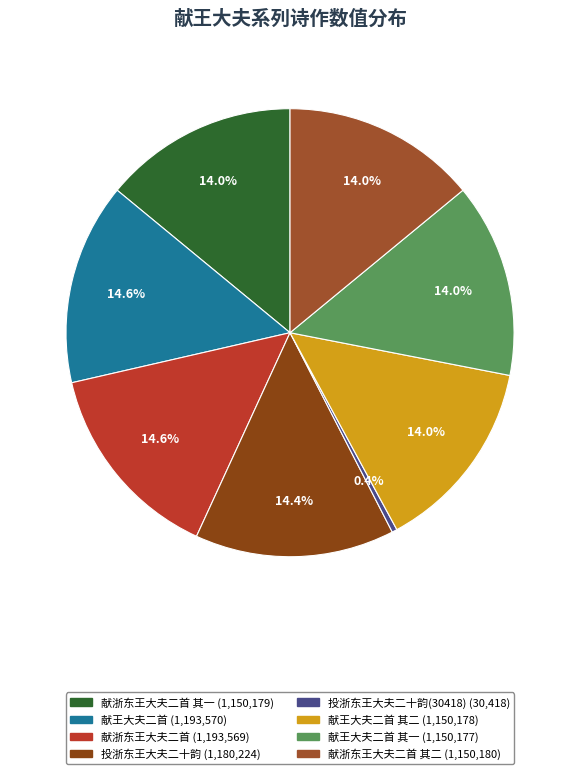

Which category has the smallest portion of the pie?

投浙东王大夫二十韵(30418)